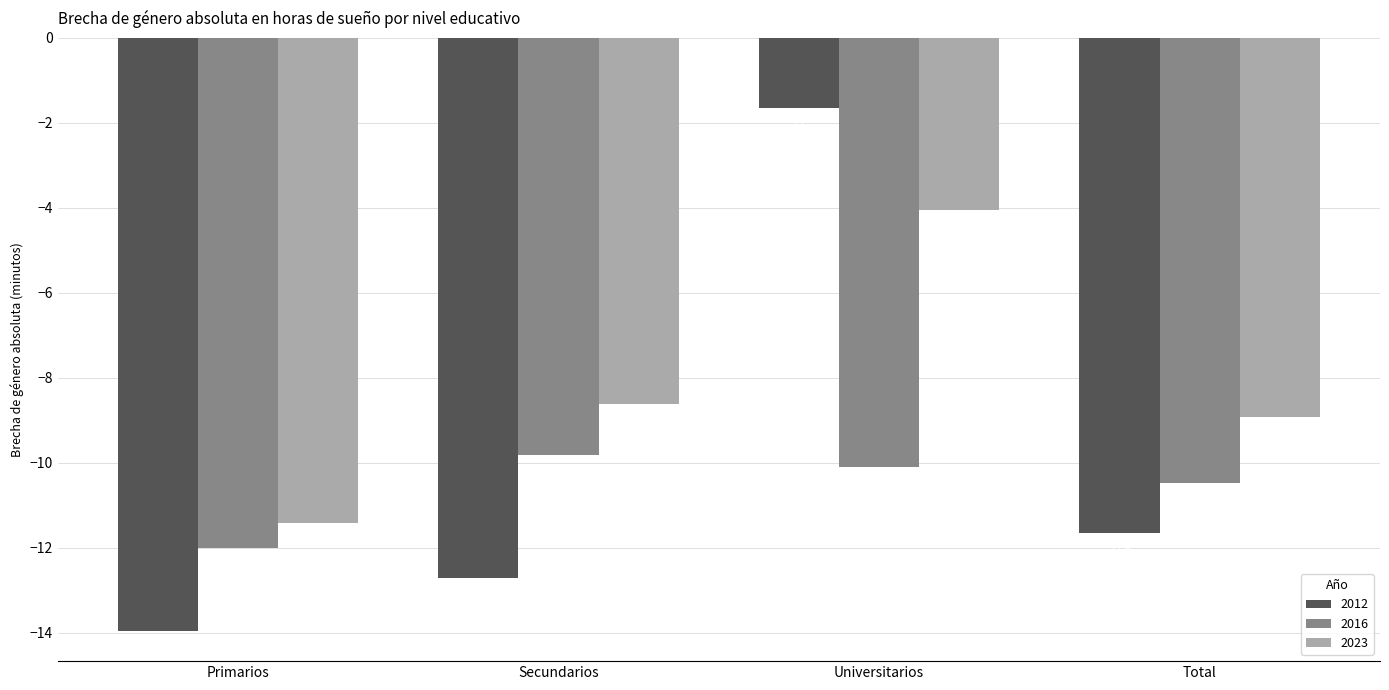

True or false: 2012 has a value of -12.7 at Secundarios.

True